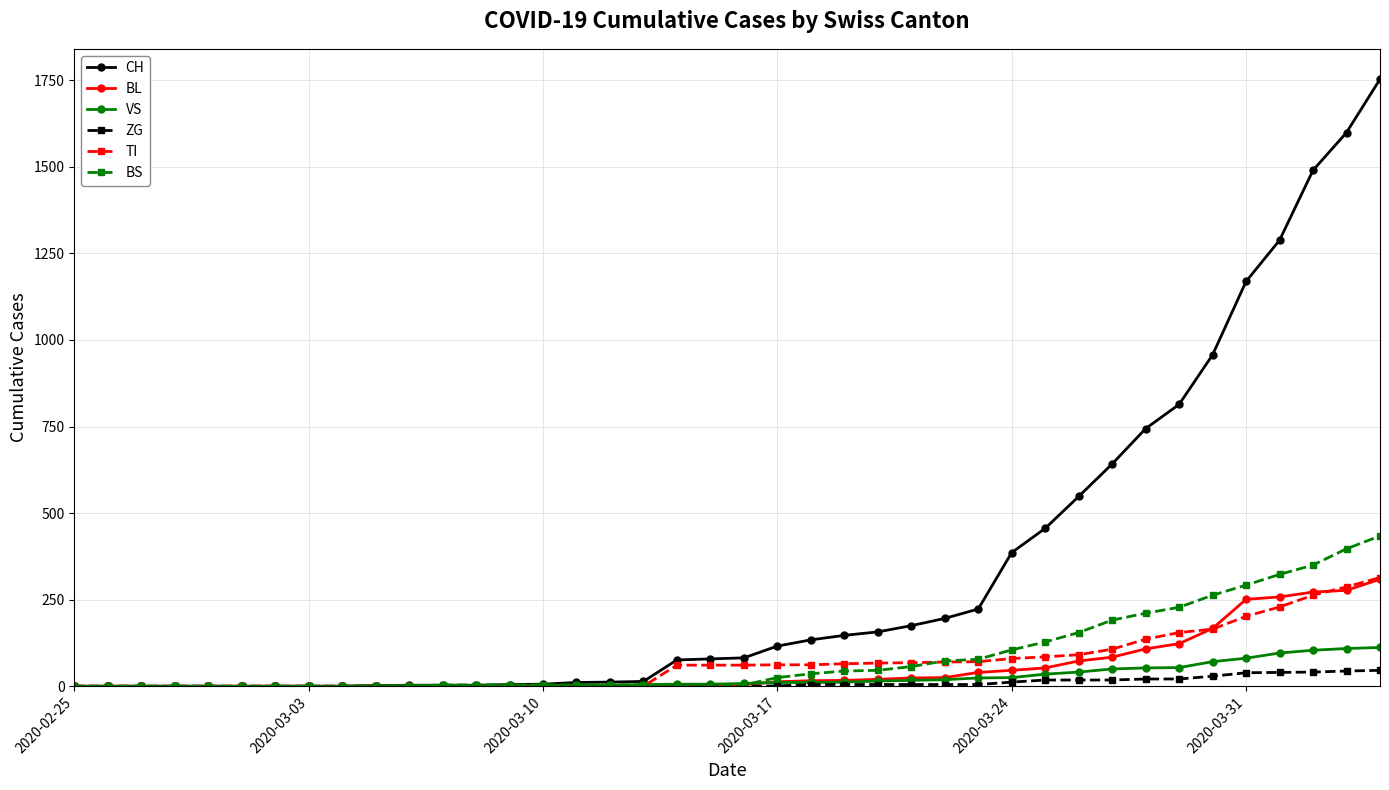

Which series has the widest spread of values?

CH